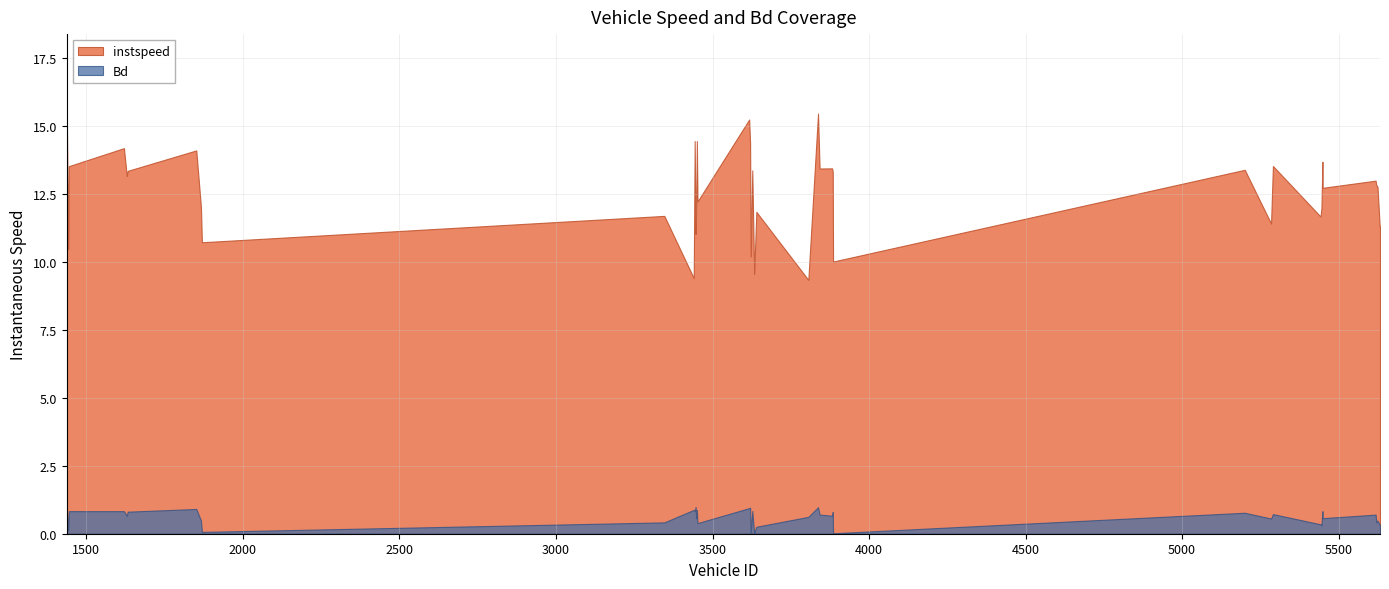

What are all the series names shown in the legend?

instspeed, Bd